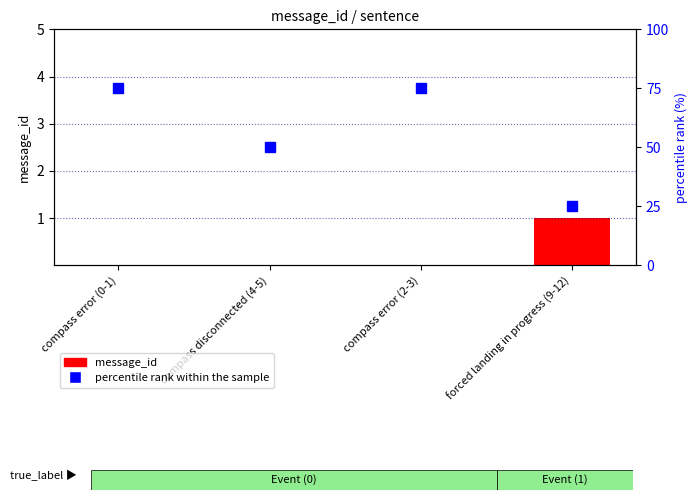

What is the difference between the maximum and second lowest values in the percentile rank within the sample series?

25